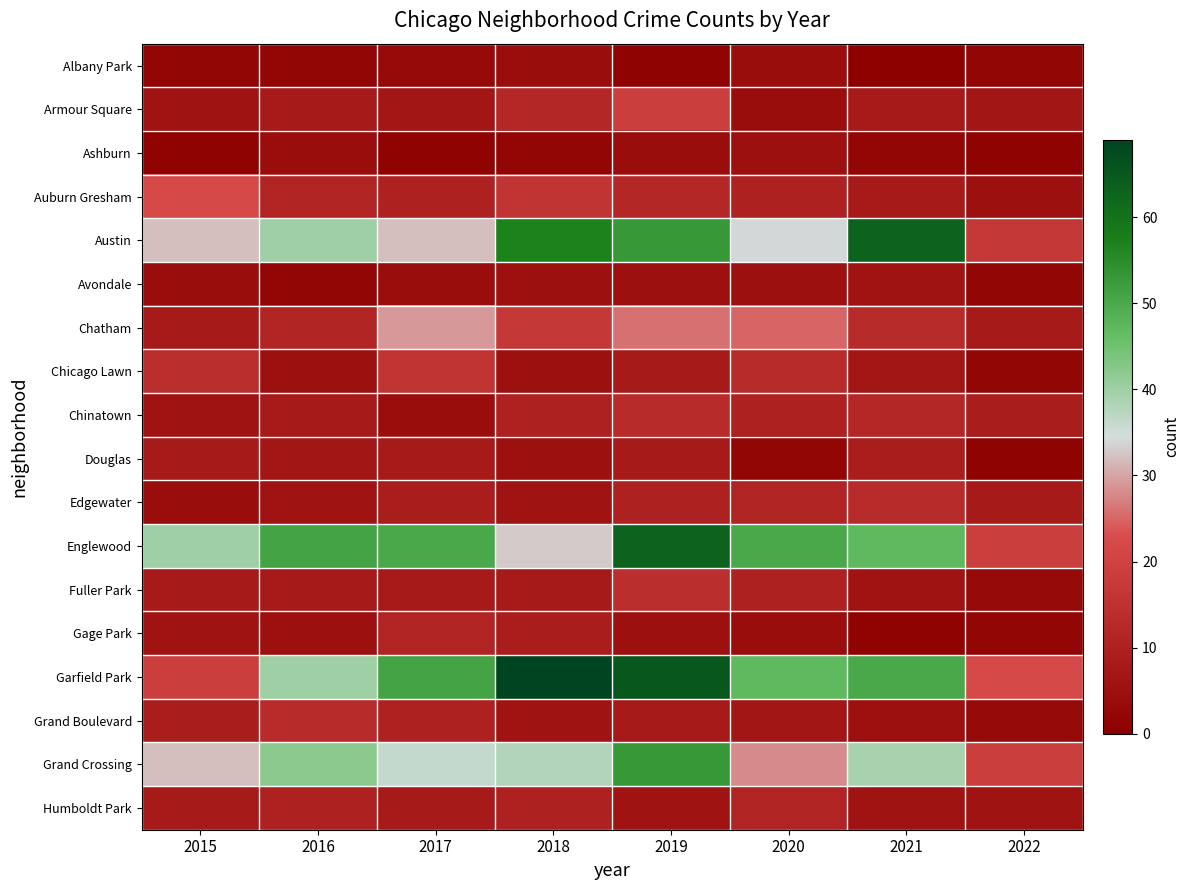

List the series in order of their peak value, lowest first.

Albany Park, Ashburn, Avondale, Douglas, Gage Park, Humboldt Park, Chinatown, Edgewater, Grand Boulevard, Fuller Park, Chicago Lawn, Armour Square, Auburn Gresham, Chatham, Grand Crossing, Austin, Englewood, Garfield Park